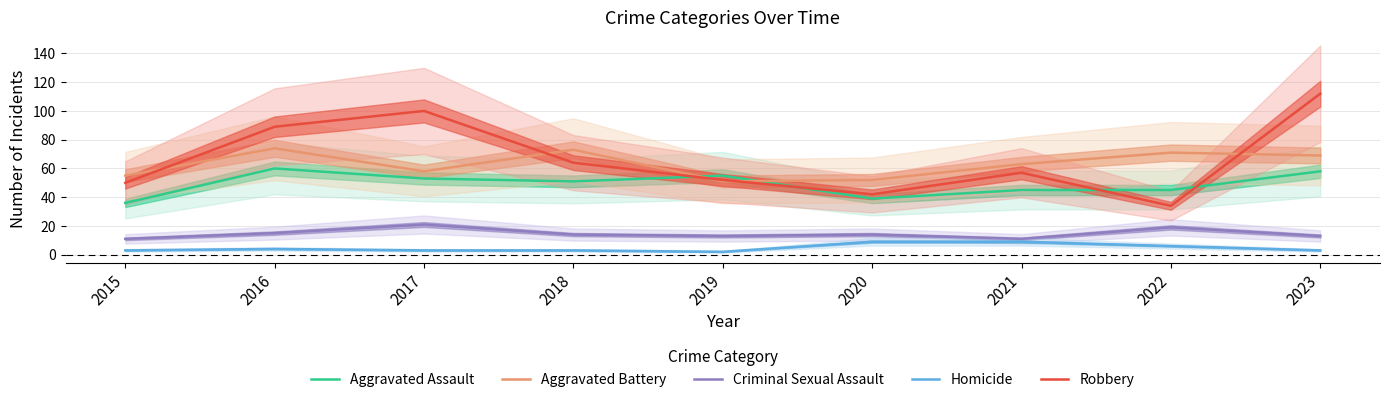

What is the greatest value displayed?

112